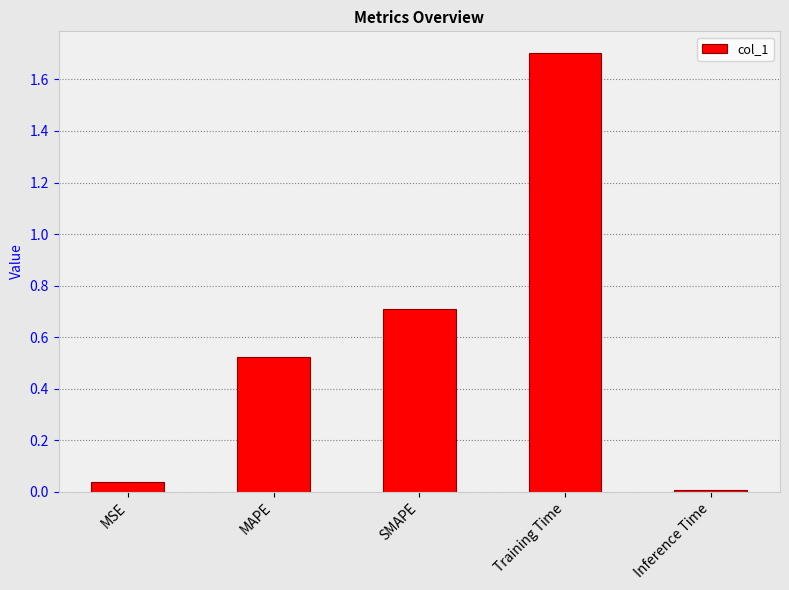

What is the label of the 4th bar from the left?

Training Time